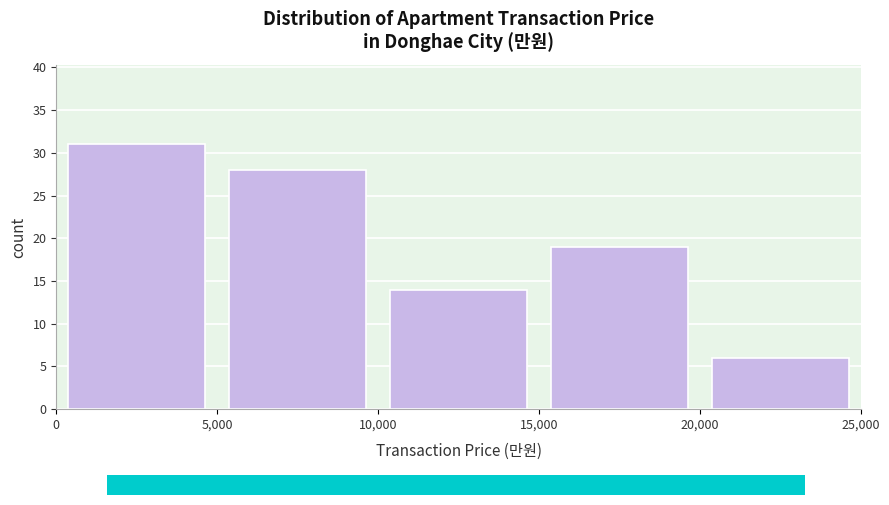

Which range on the x-axis has the tallest bar?

0 to 5,000